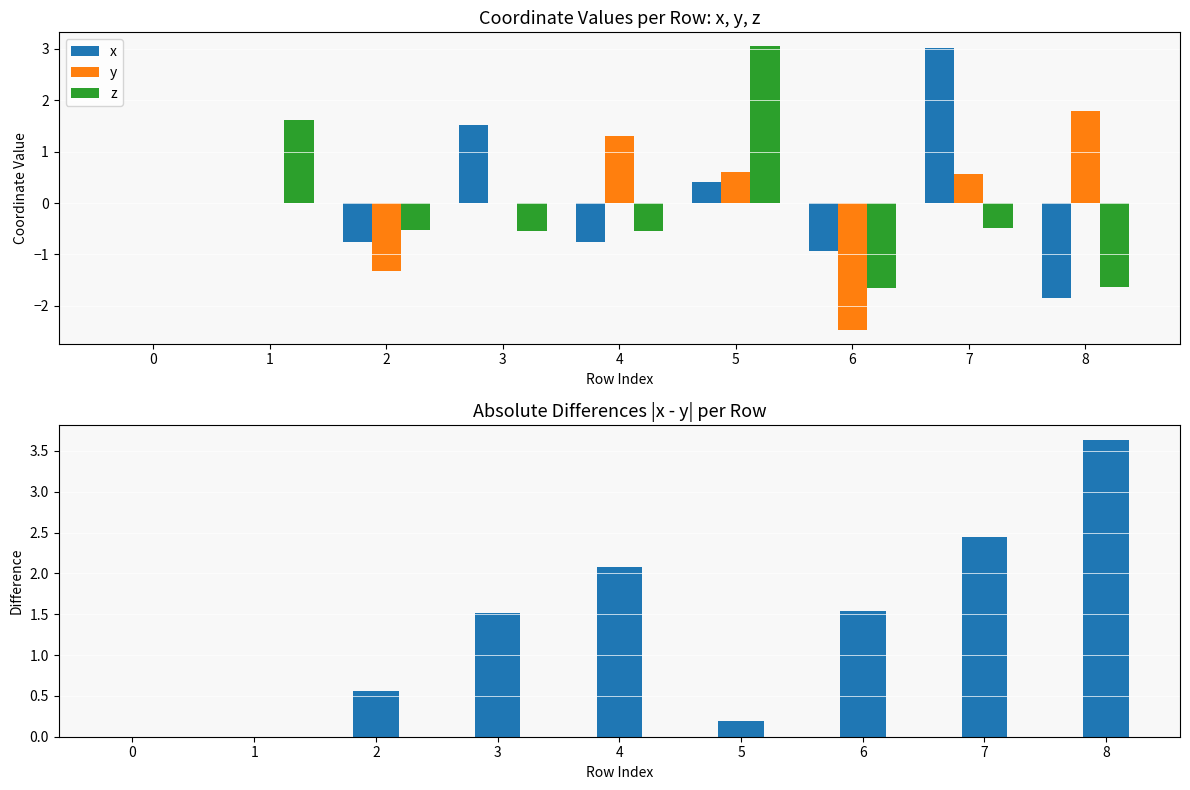

Is it true that |x - y| equals -1.7 at 0?

False